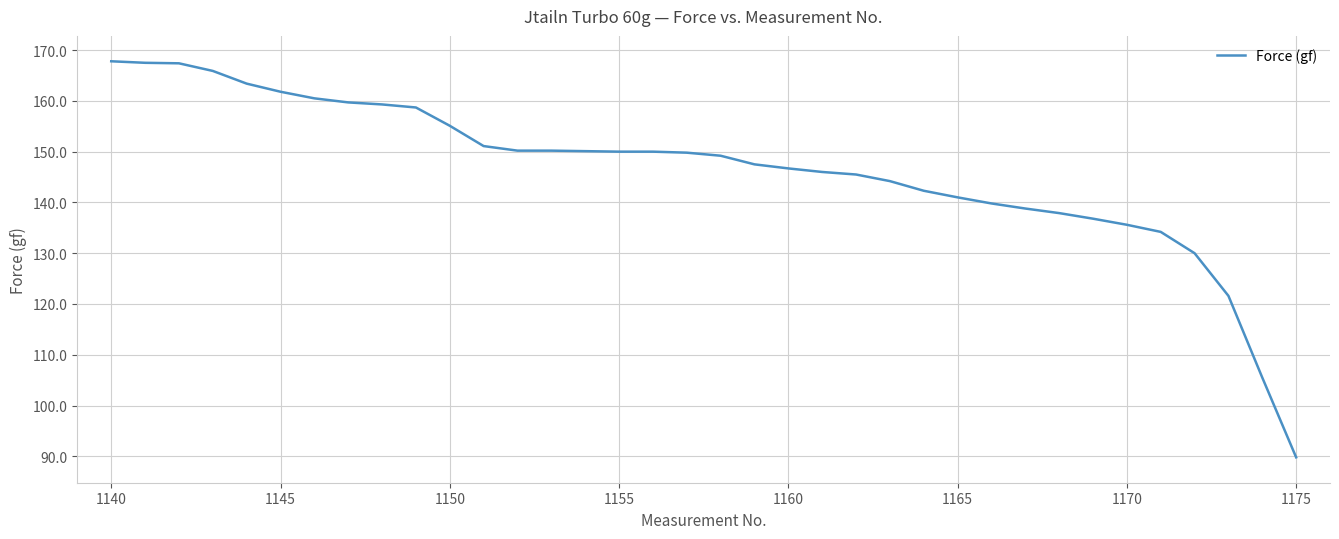

What is the maximum value shown in the chart?

167.8